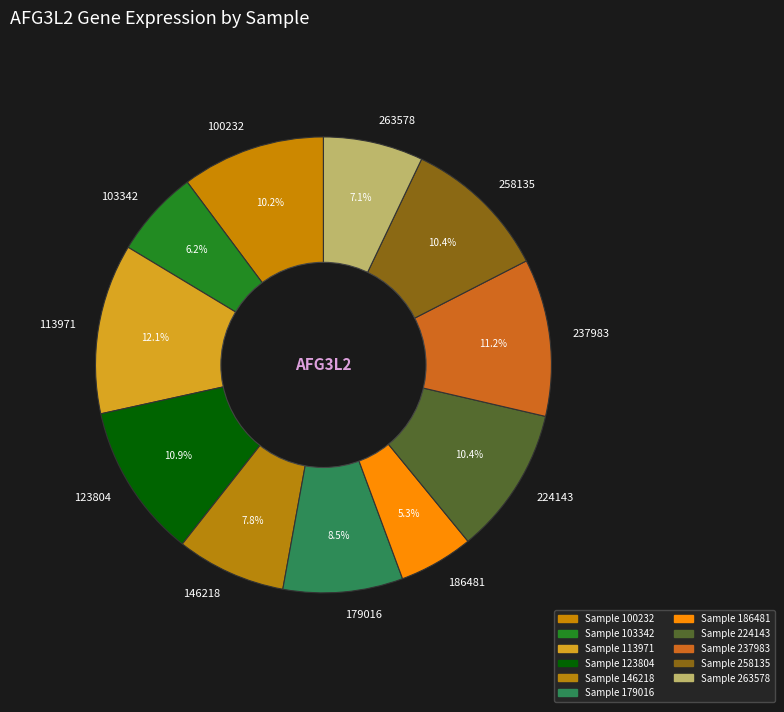

To the nearest percent, what is the difference between the largest and smallest slice percentages?

7%